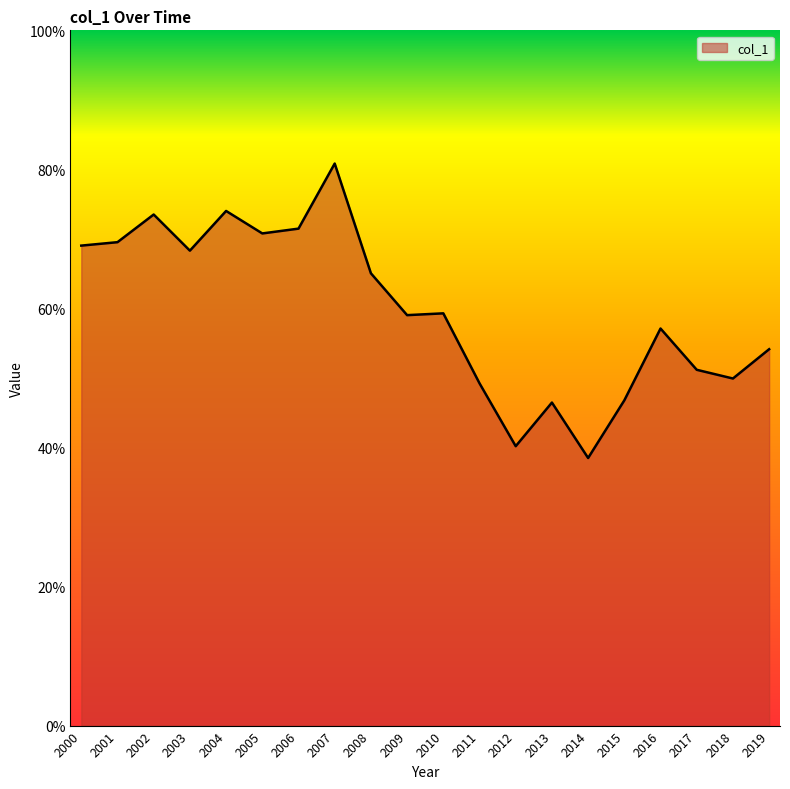

Is this an area chart (filled region under the line)?

Yes